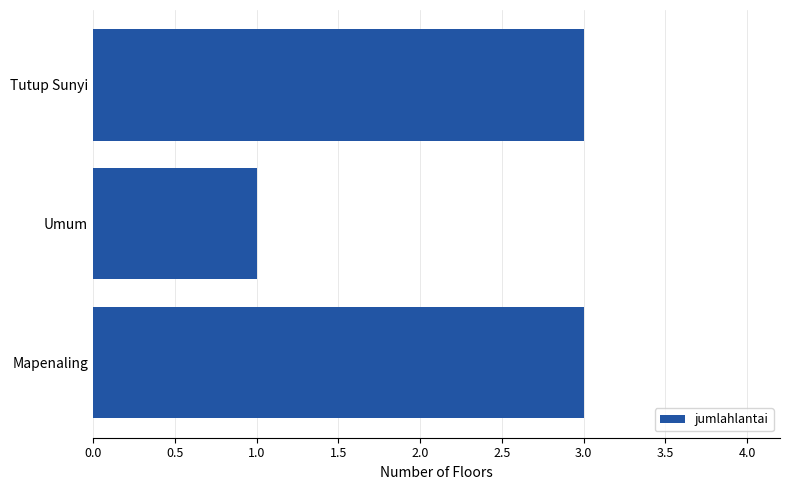

What is the sum of all values?

7